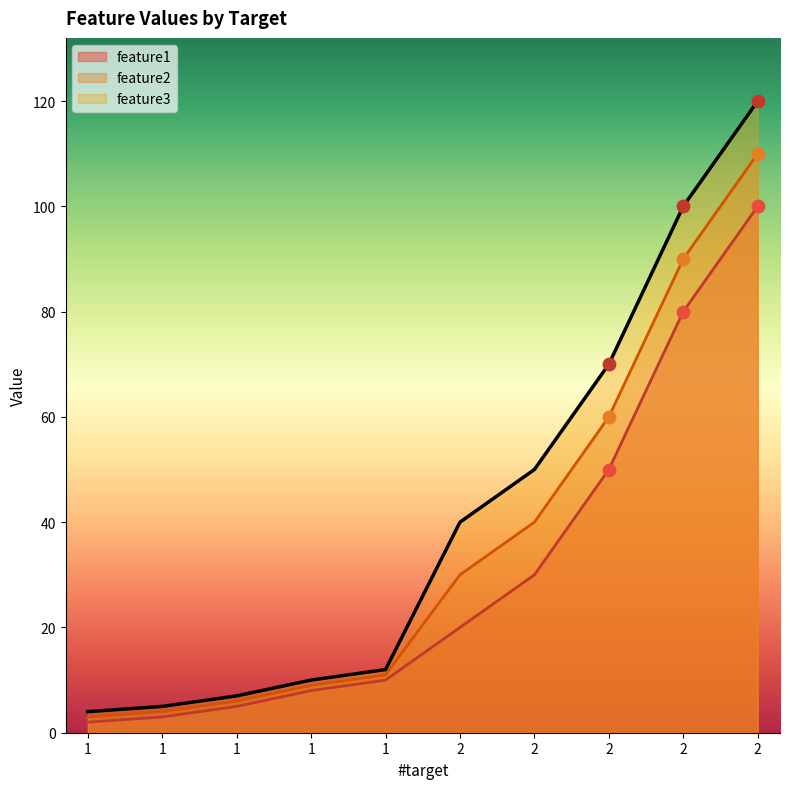

Which series has the widest spread of Y values?

feature3